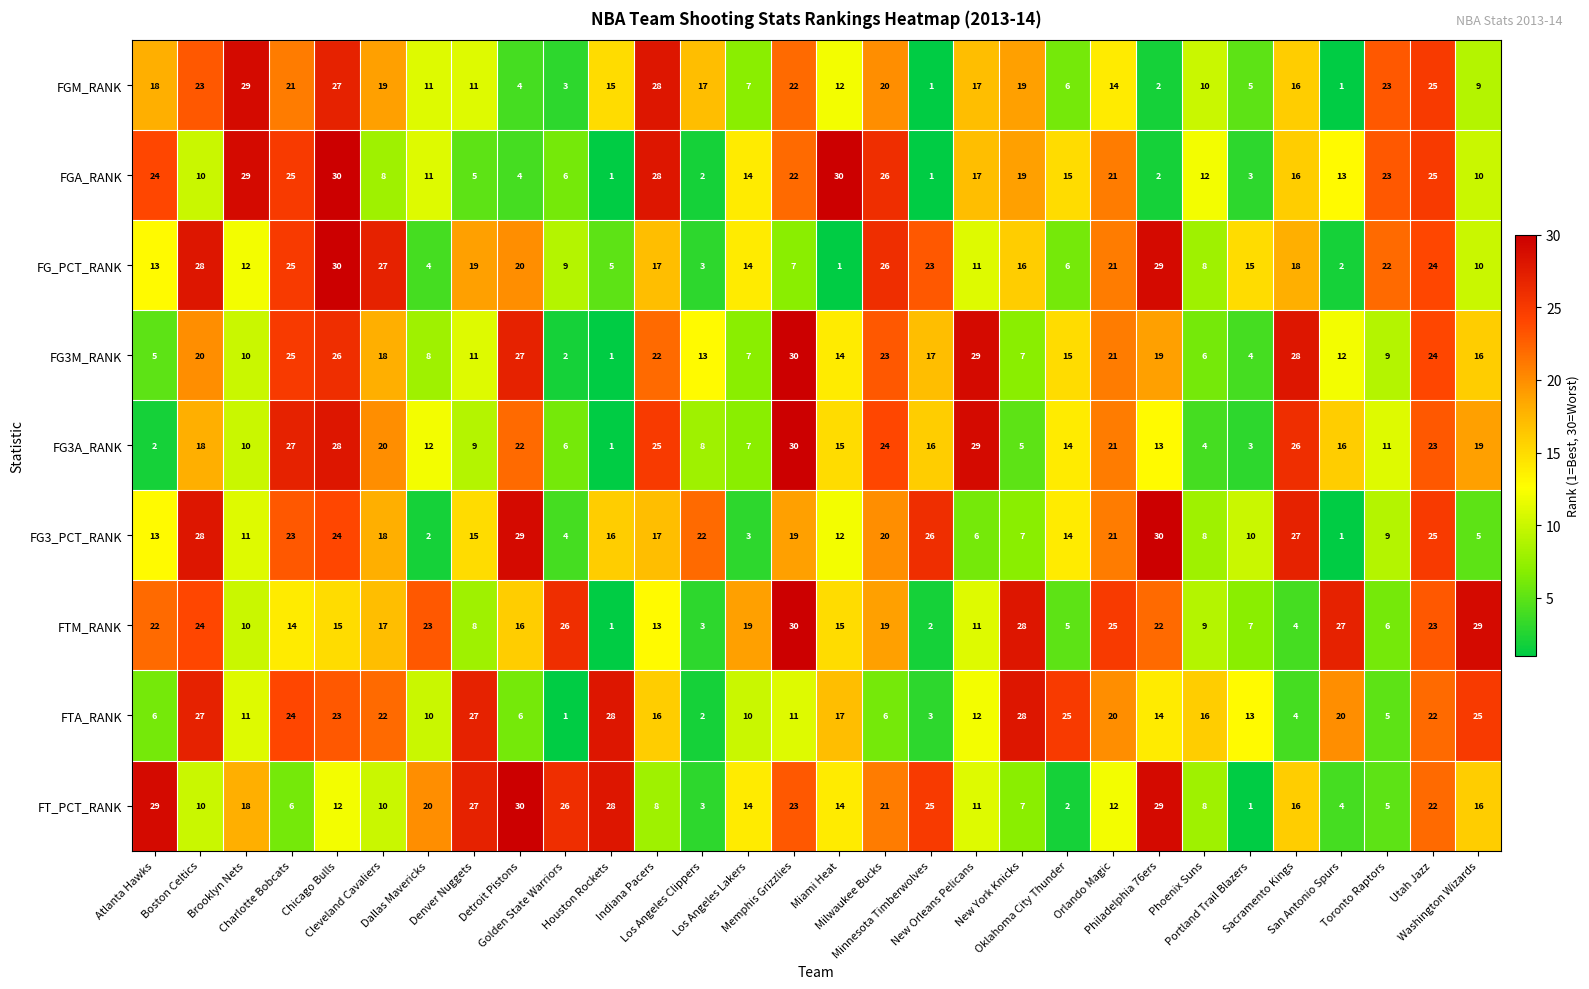

What is the average value of the FG3M_RANK series?

16